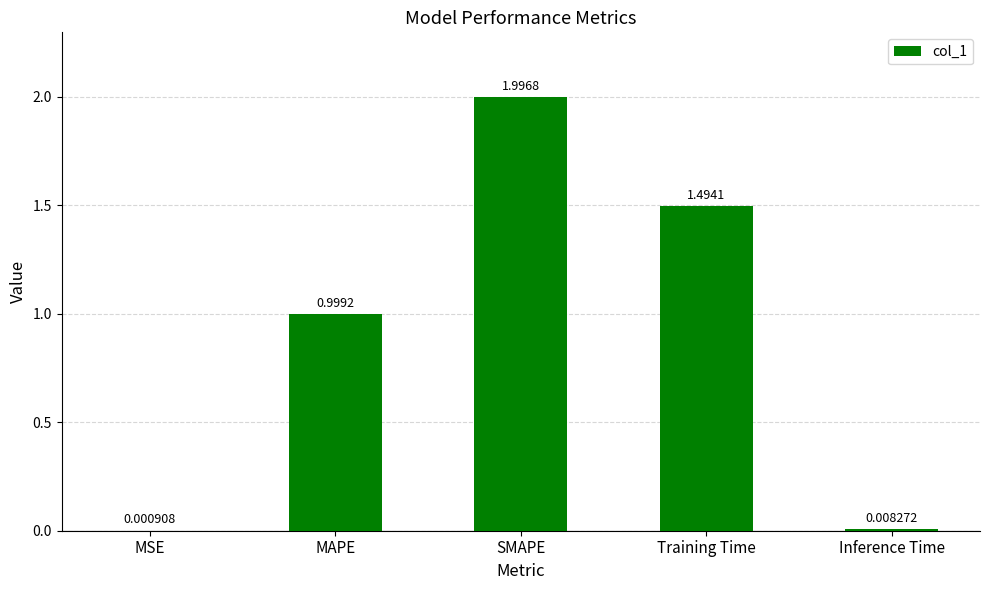

At which label is the value closest to 0?

MSE